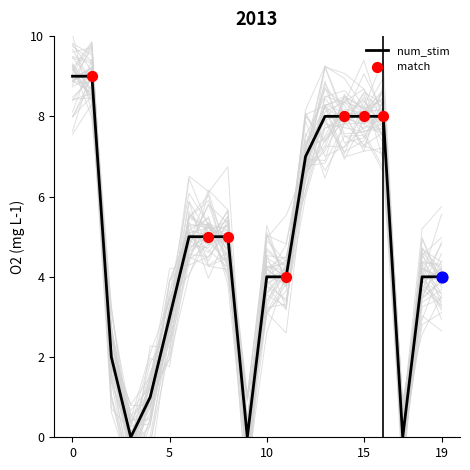

Approximately how many times larger is the value at 5 compared to 2?

1.5